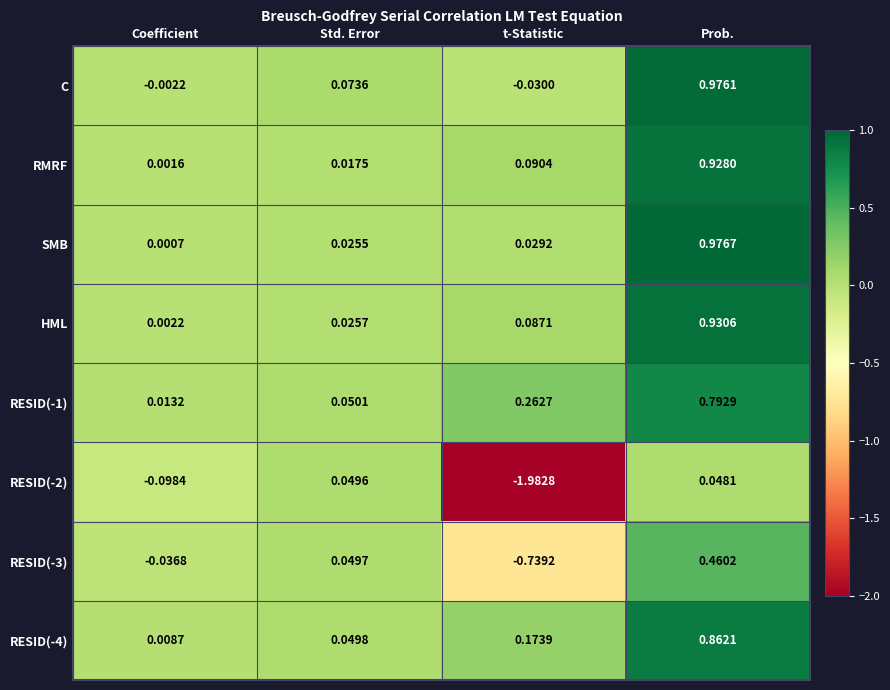

How many distinct data groups are displayed?

8